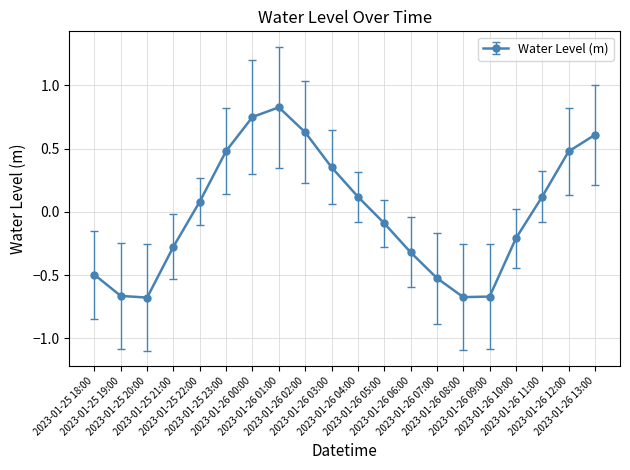

What is the difference between the maximum and second lowest values?

1.5